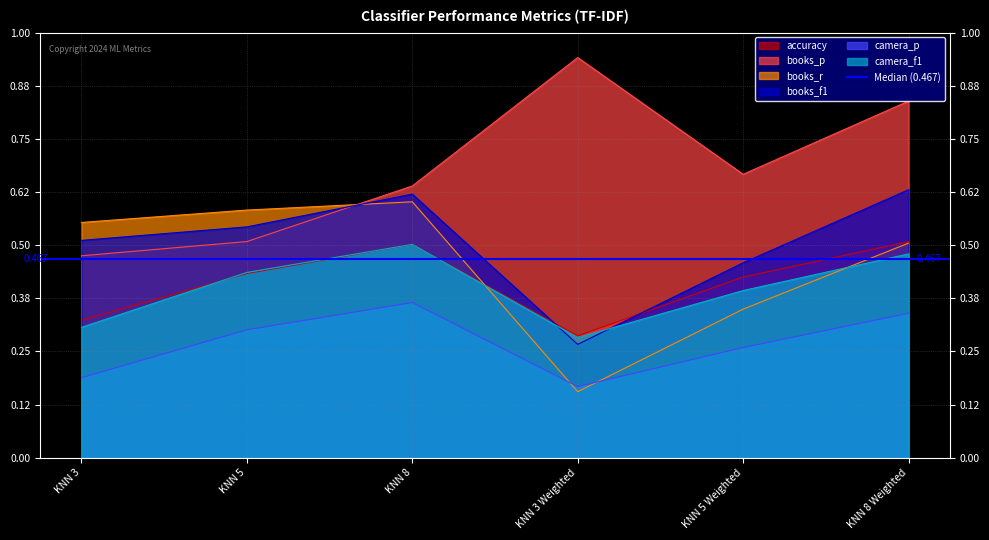

What is the difference between the highest and lowest values at KNN 8?

0.3